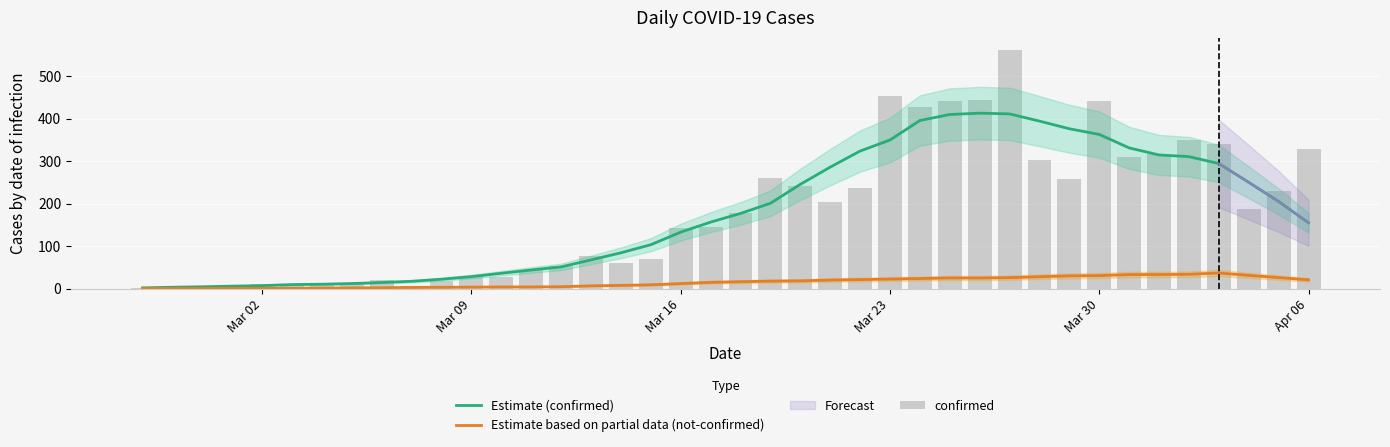

Which series has the largest total across all categories?

confirmed